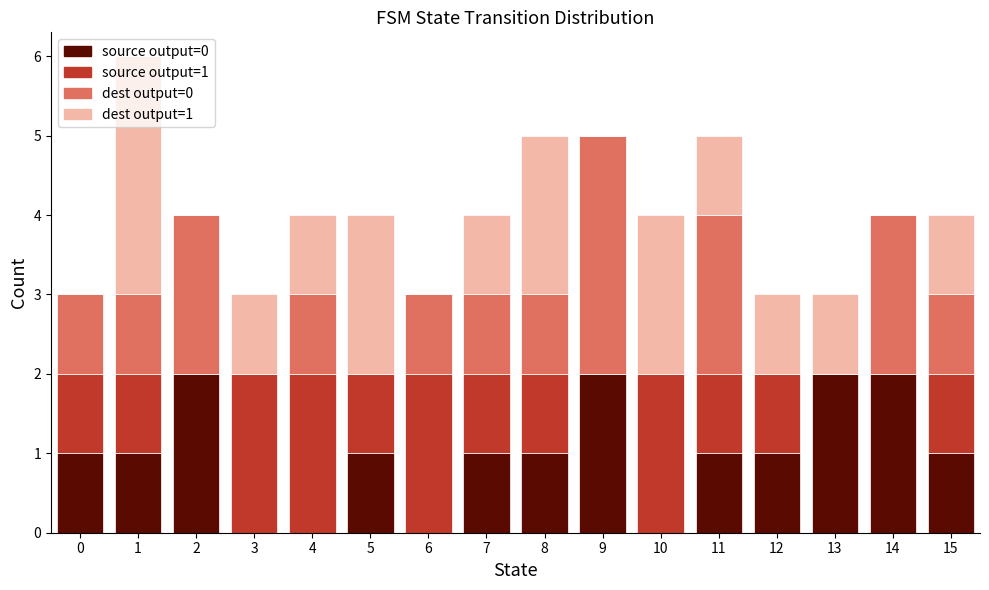

Which range on the x-axis has the tallest stacked bar (by total height)?

0.5 to 1.5